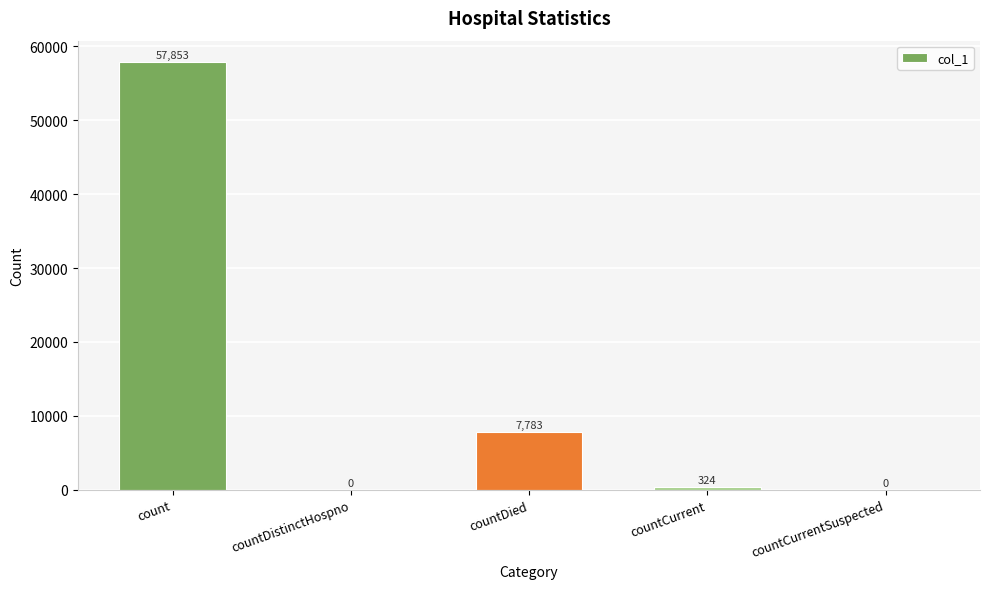

True or false: the data shows 7783 at countDied.

True